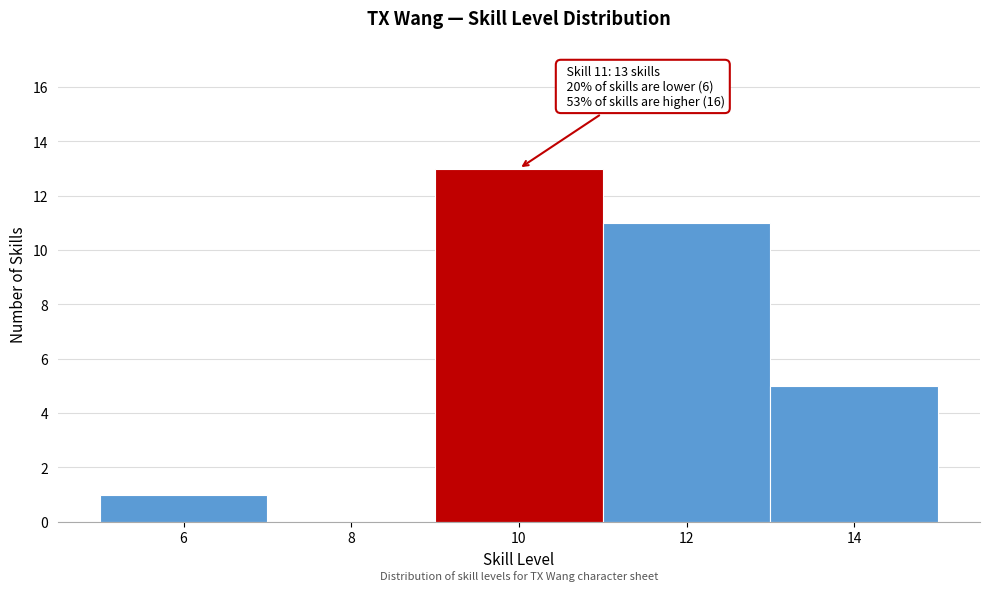

Reading left to right, extract all data points from this chart.

6=1	8=0	10=13	12=11	14=5